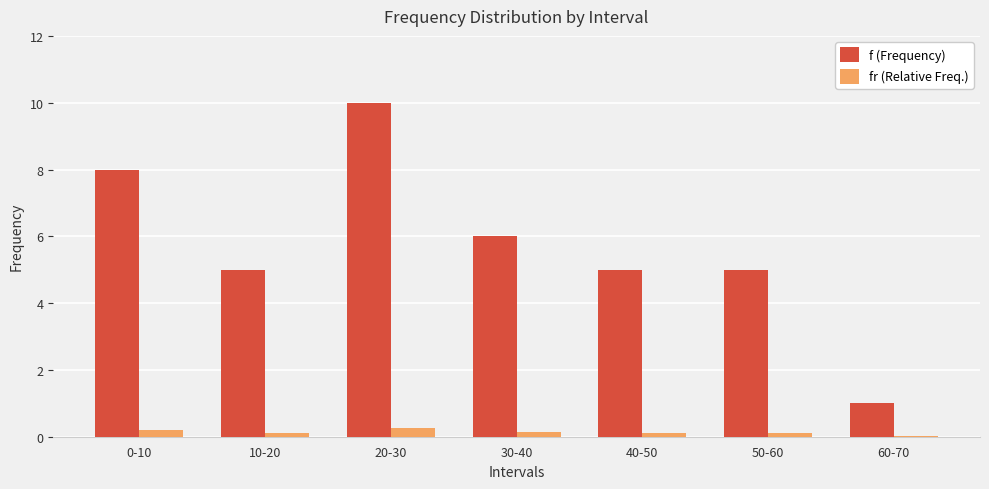

Is the value of fr (Relative Freq.) at 60-70 greater than the value of f (Frequency) at 40-50?

No